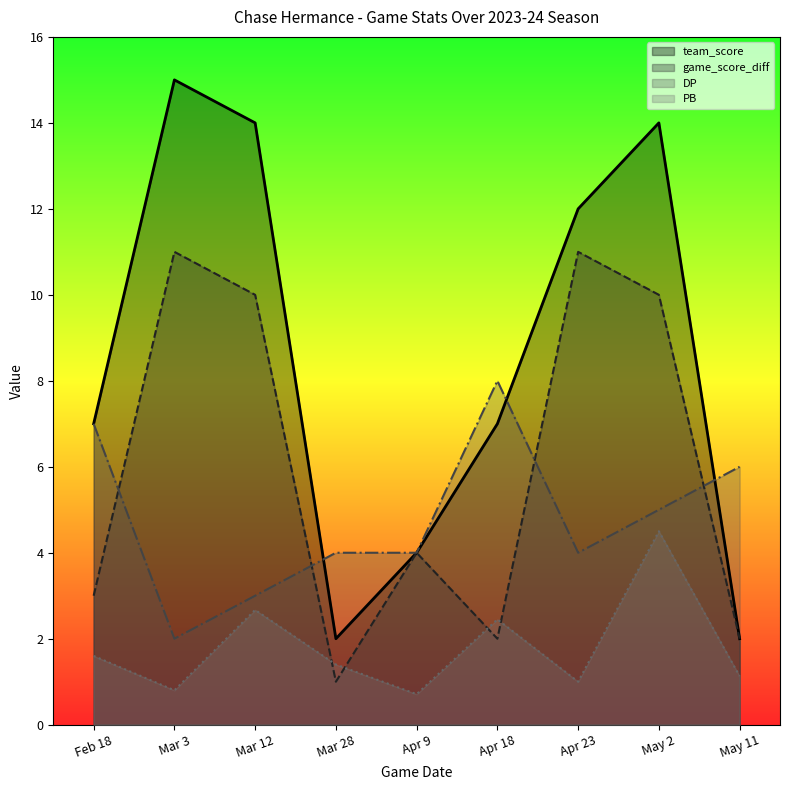

Which has a higher value, Feb 18 or Mar 12?

Mar 12